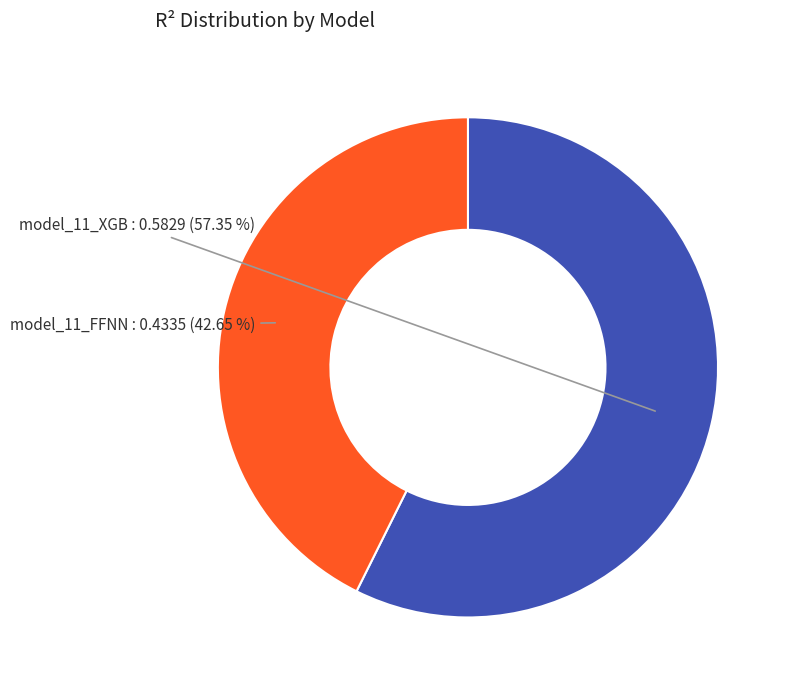

Does any single category account for the majority?

Yes